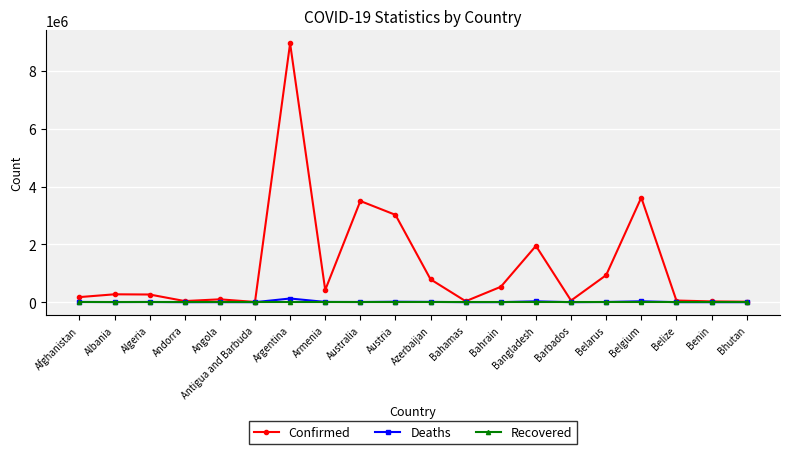

Is it true that Confirmed equals 8955458 at Argentina?

True